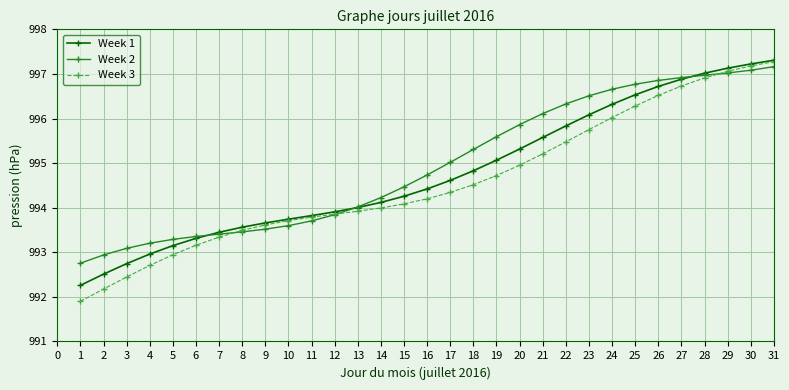

Rank the series by their average value, from highest to lowest.

Week 2, Week 1, Week 3